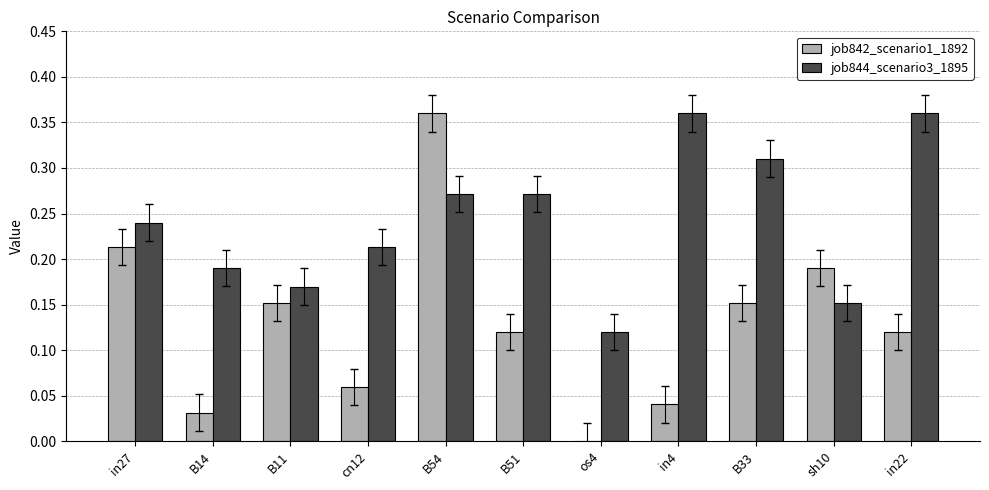

Is the value of job842_scenario1_1892 at sh10 greater than the value of job844_scenario3_1895 at B11?

Yes